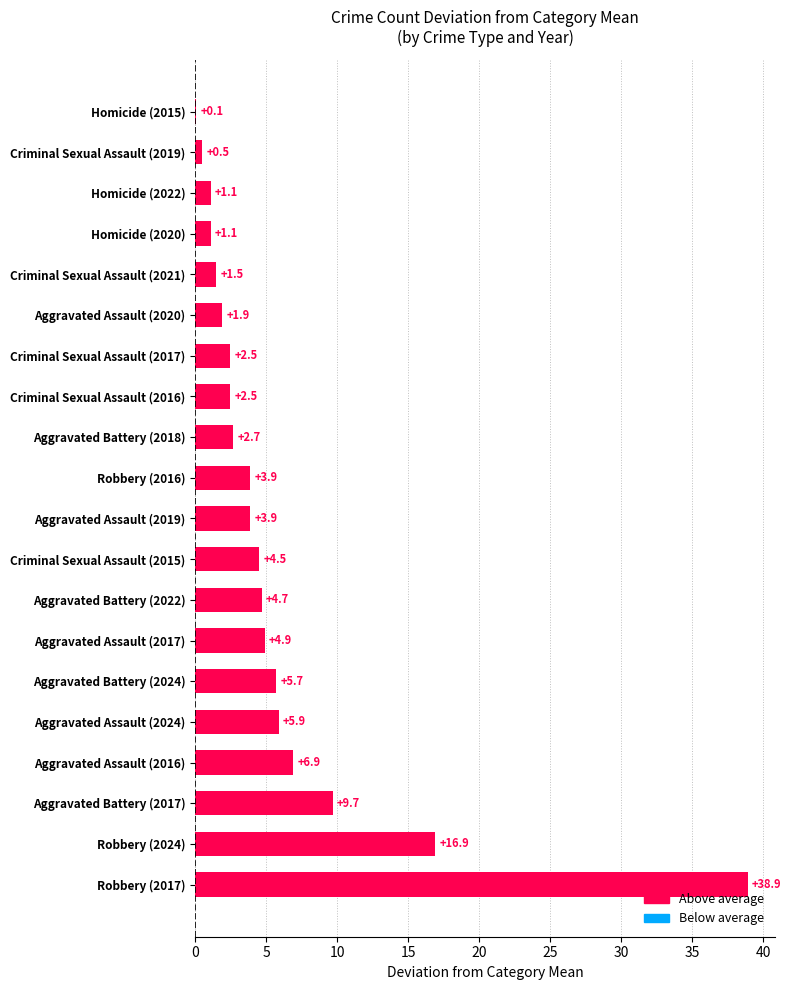

Does the chart contain stacked bars?

No